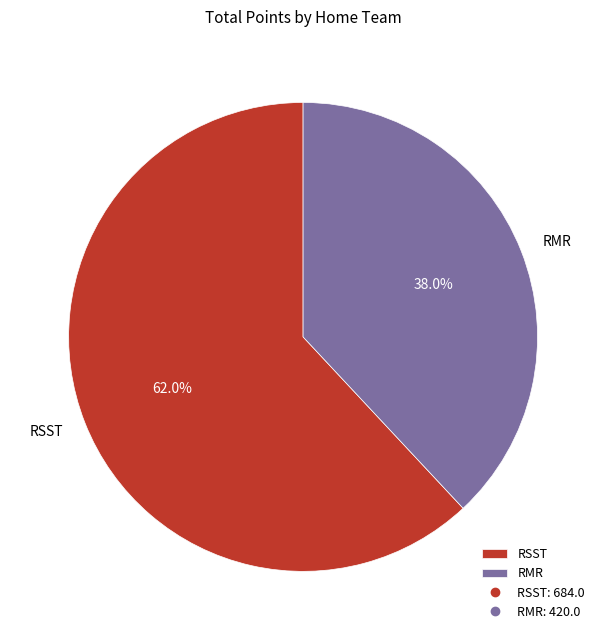

Which has a higher value, RMR or RSST?

RSST